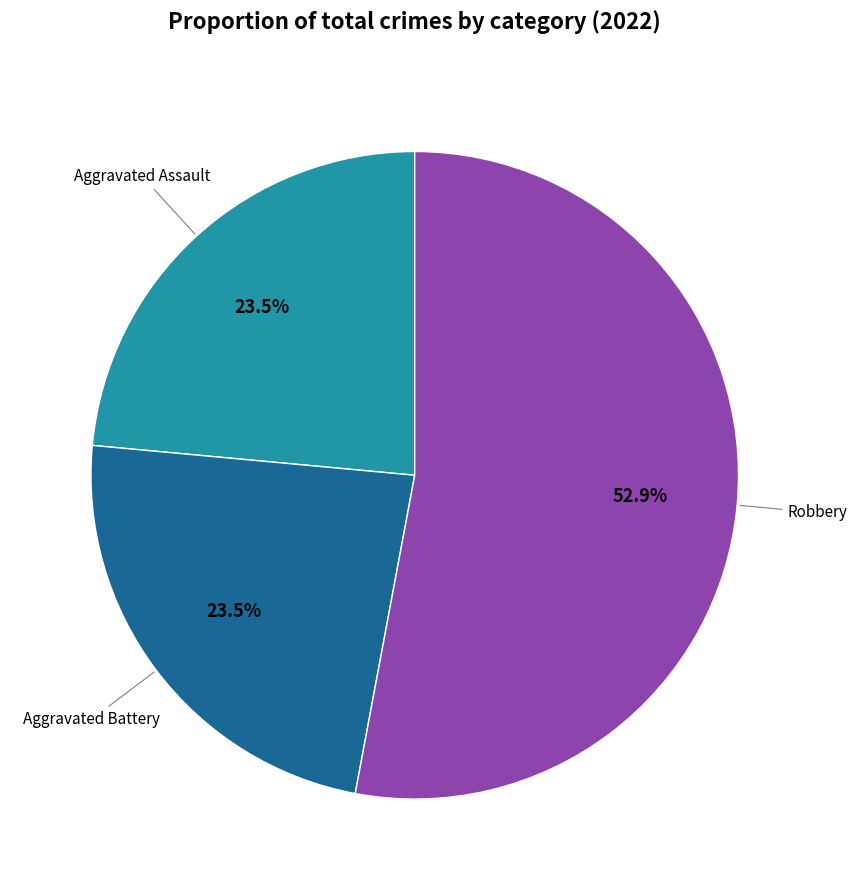

Is there a majority slice in this chart?

Yes